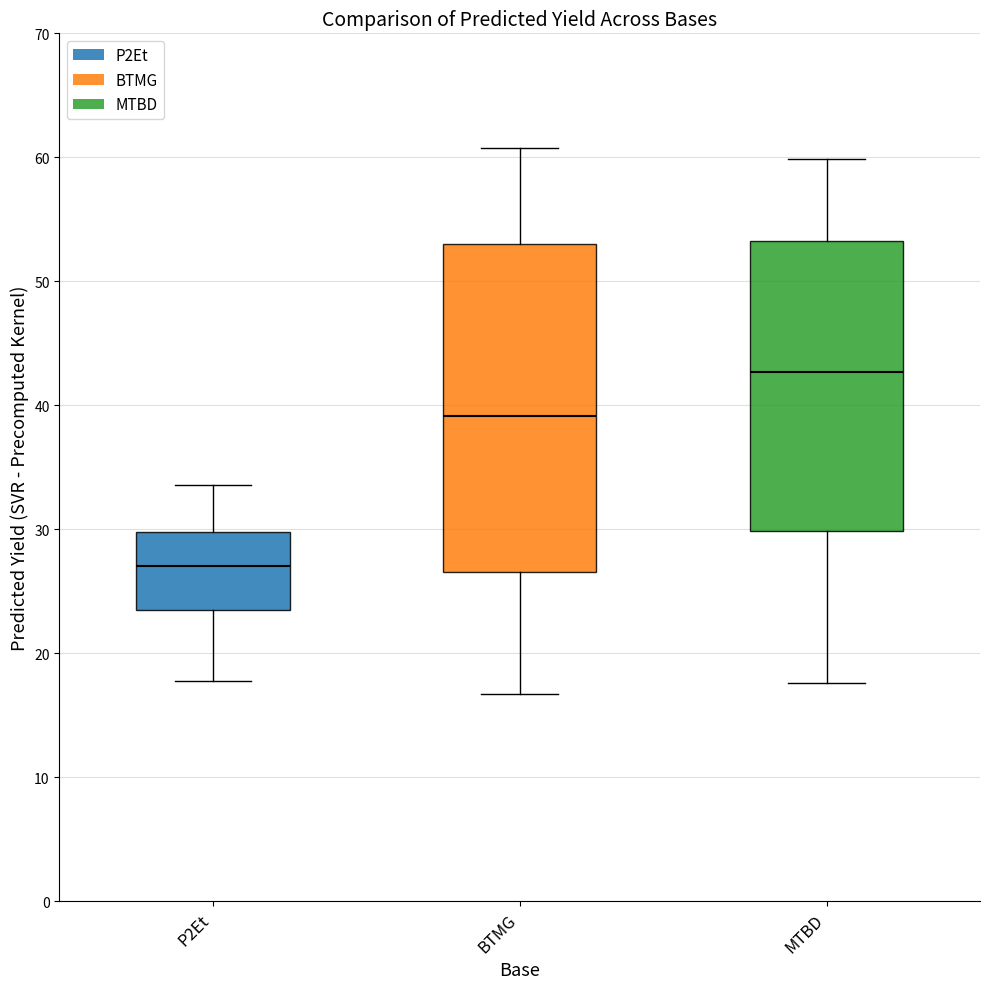

Which box's median line is the highest?

MTBD